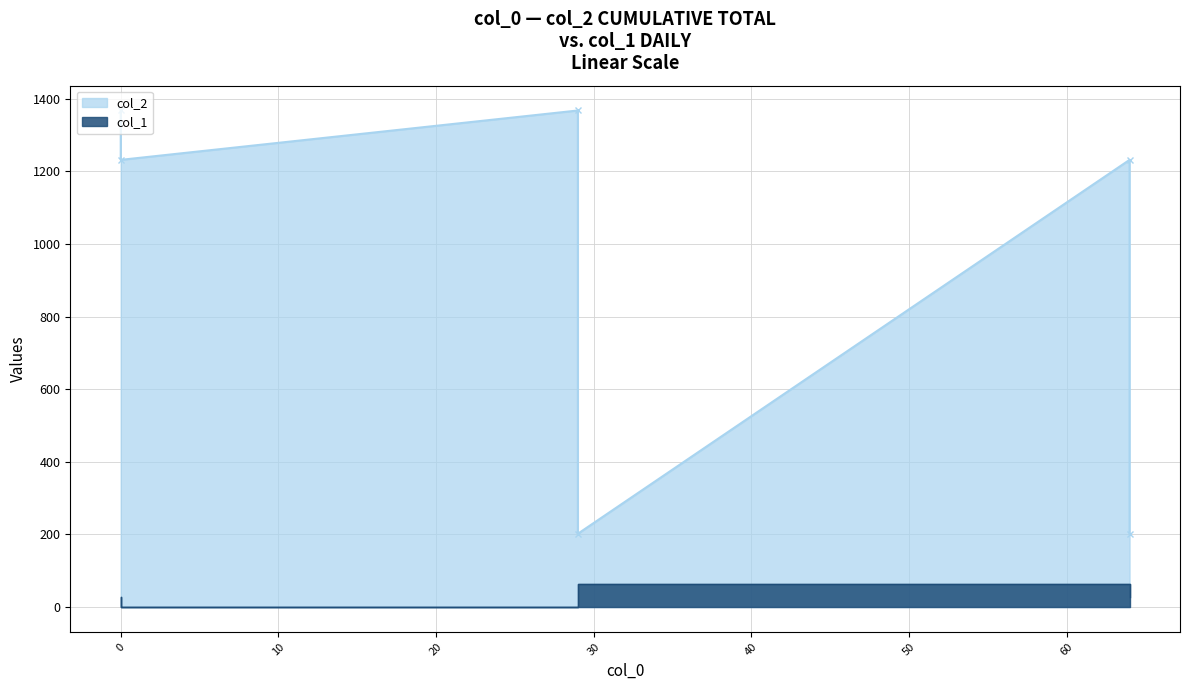

How many interior local valleys does the col_2 series have?

1